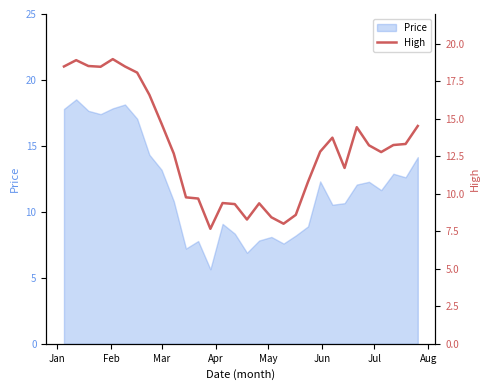

Reading right to left, transcribe all the data shown in this chart.

14.5	13.3	13.3	12.8	13.2	14.4	11.7	13.8	12.8	10.8	8.6	8.0	8.4	9.4	8.3	9.3	9.4	7.7	9.7	9.8	12.7	14.7	16.6	18.1	18.5	19.0	18.5	18.5	18.9	18.5